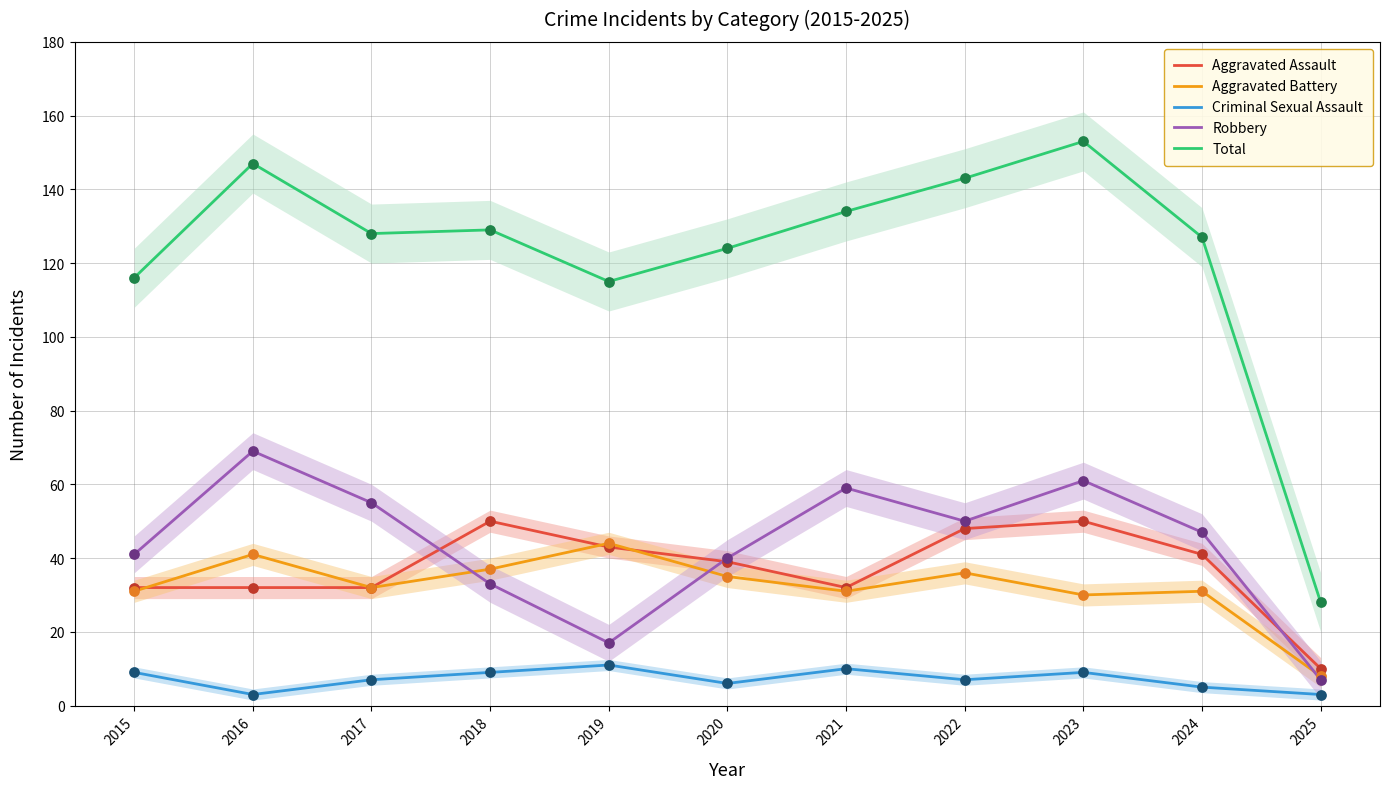

Which series has the largest total across all categories?

Total